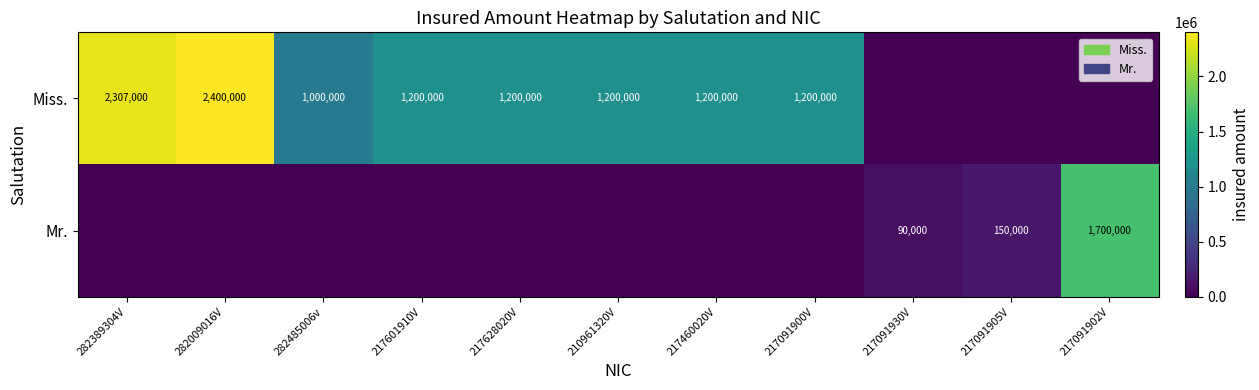

What is the spread (max minus min) of values at 217628020V?

1200000